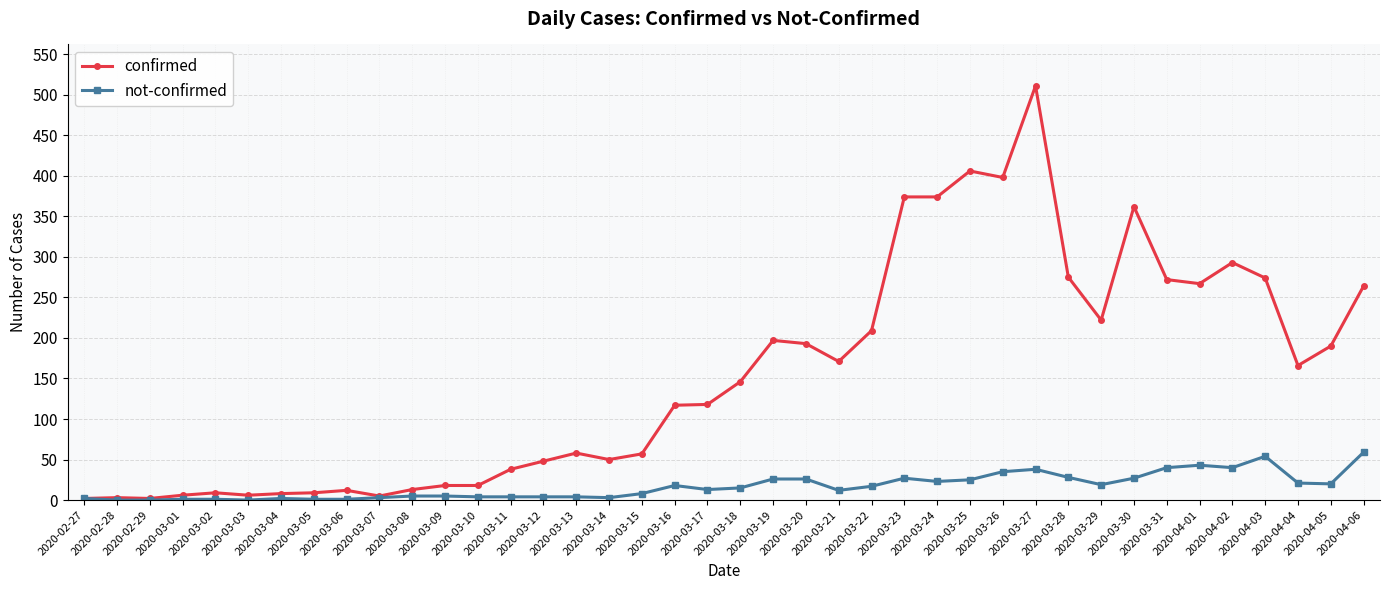

Does the chart have visible grid lines?

Yes